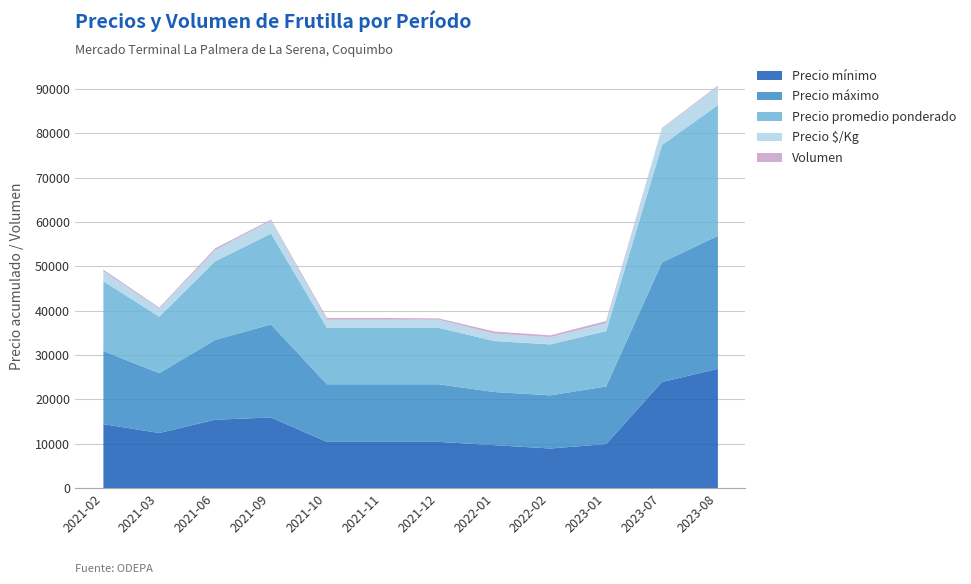

What value does the Precio $/Kg series have at 2021-03?

1821